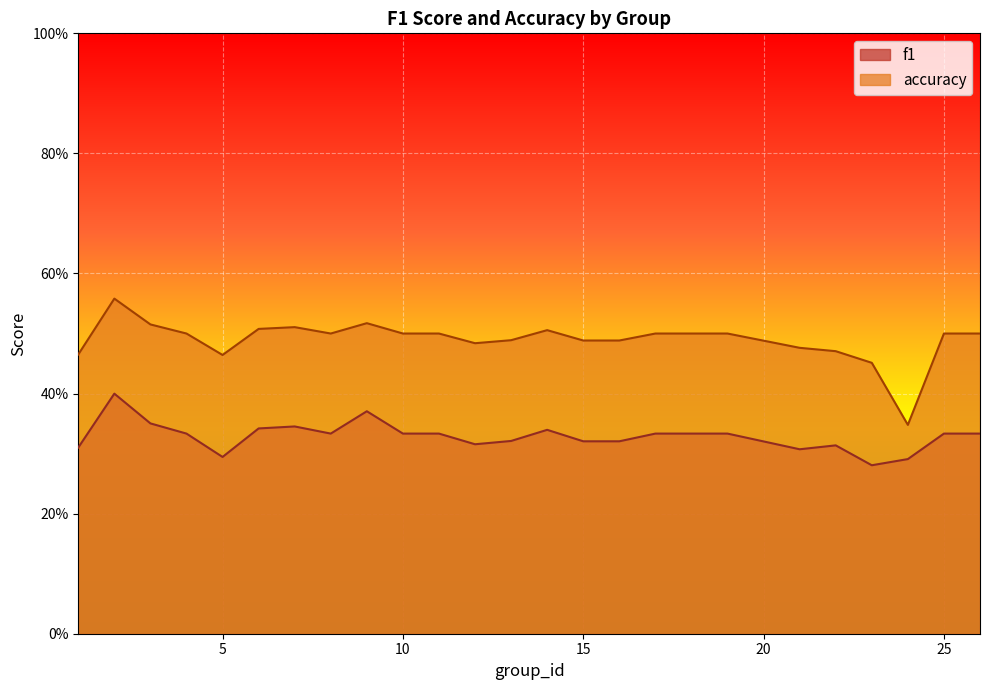

What is the sum of the f1 values at 21 and 19?

0.6